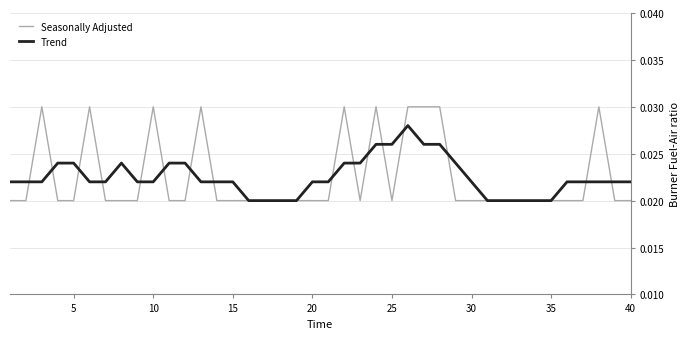

Does the chart display data point markers on the line(s)?

No